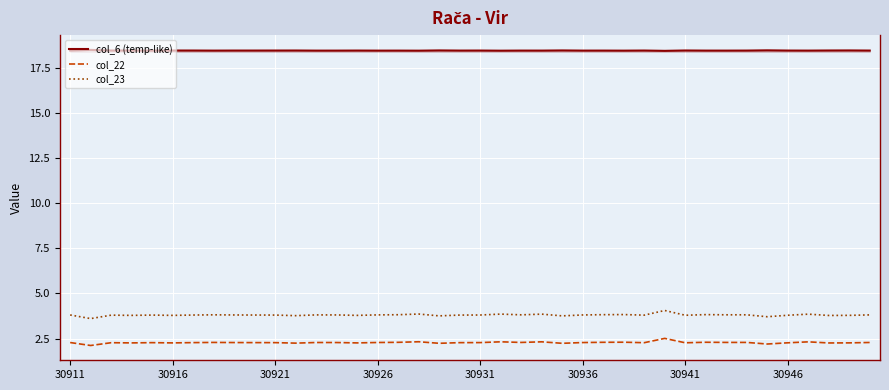

Which series has the widest spread of values?

col_23